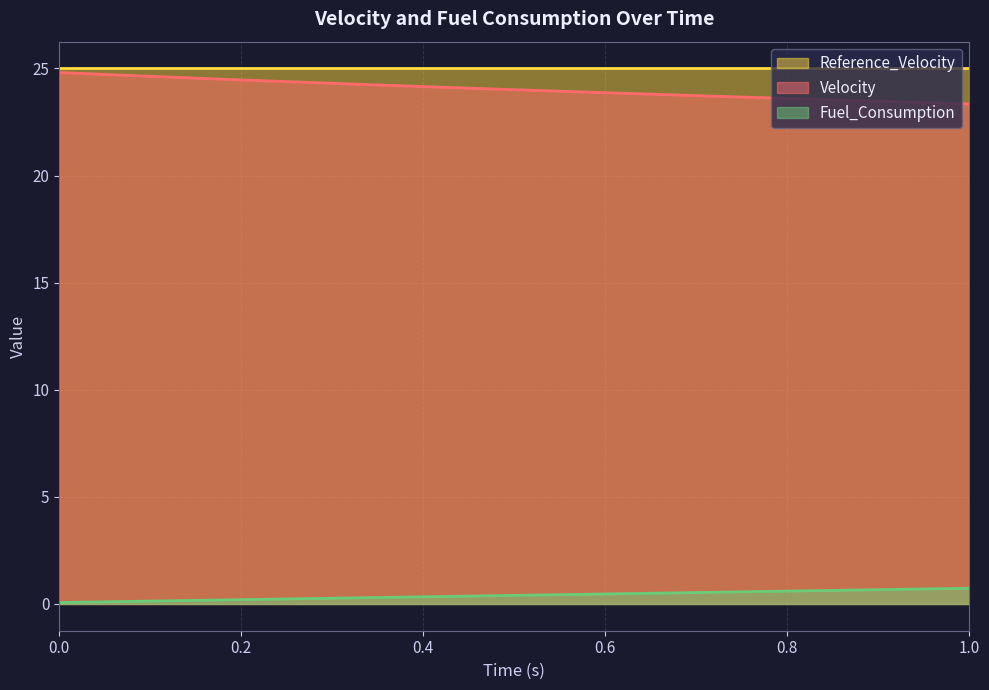

What is the minimum value shown in the chart?

0.1